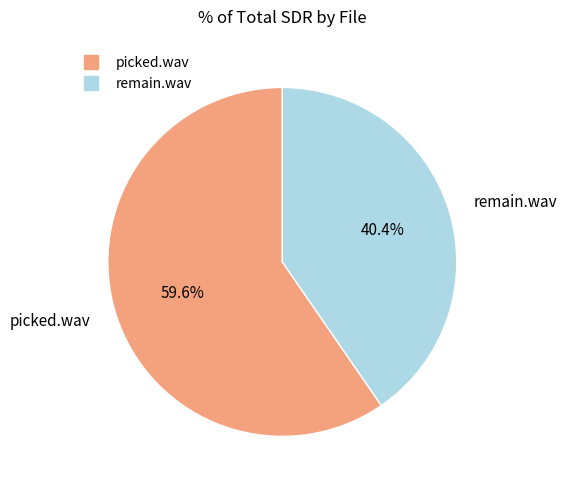

To the nearest percent, what is the average slice percentage?

50%